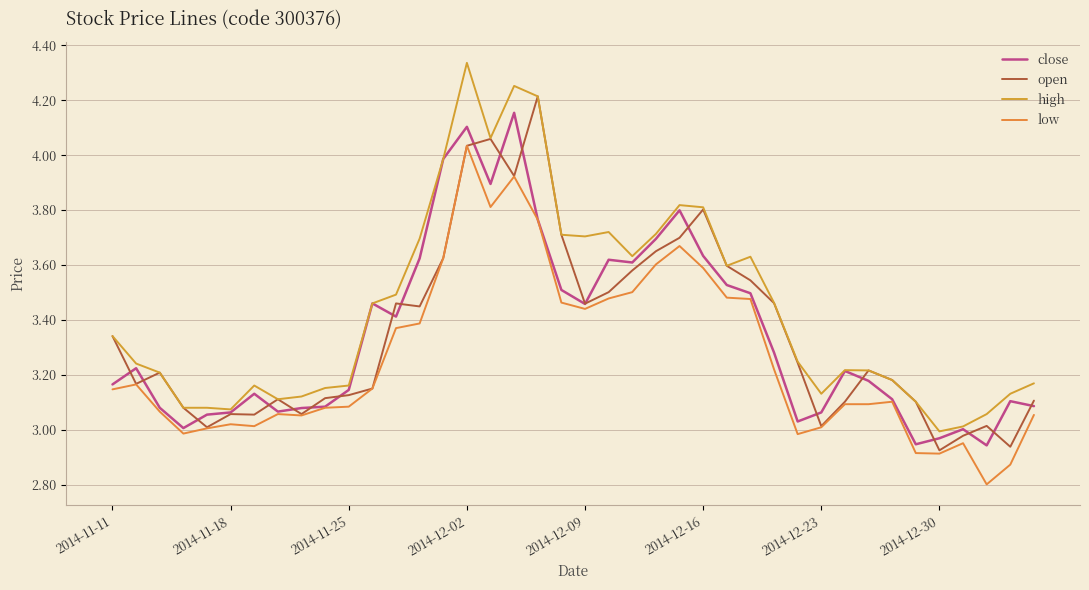

How many series are shown in this chart?

4